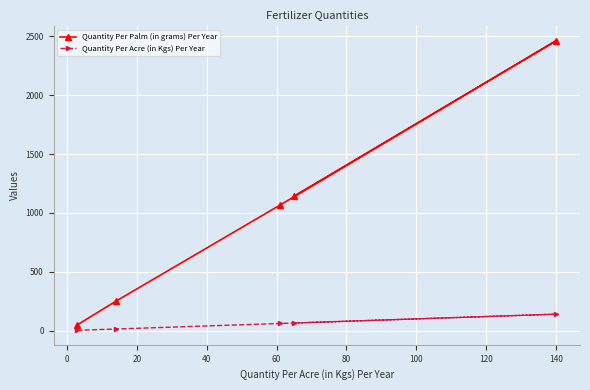

What is the smallest value displayed?

3